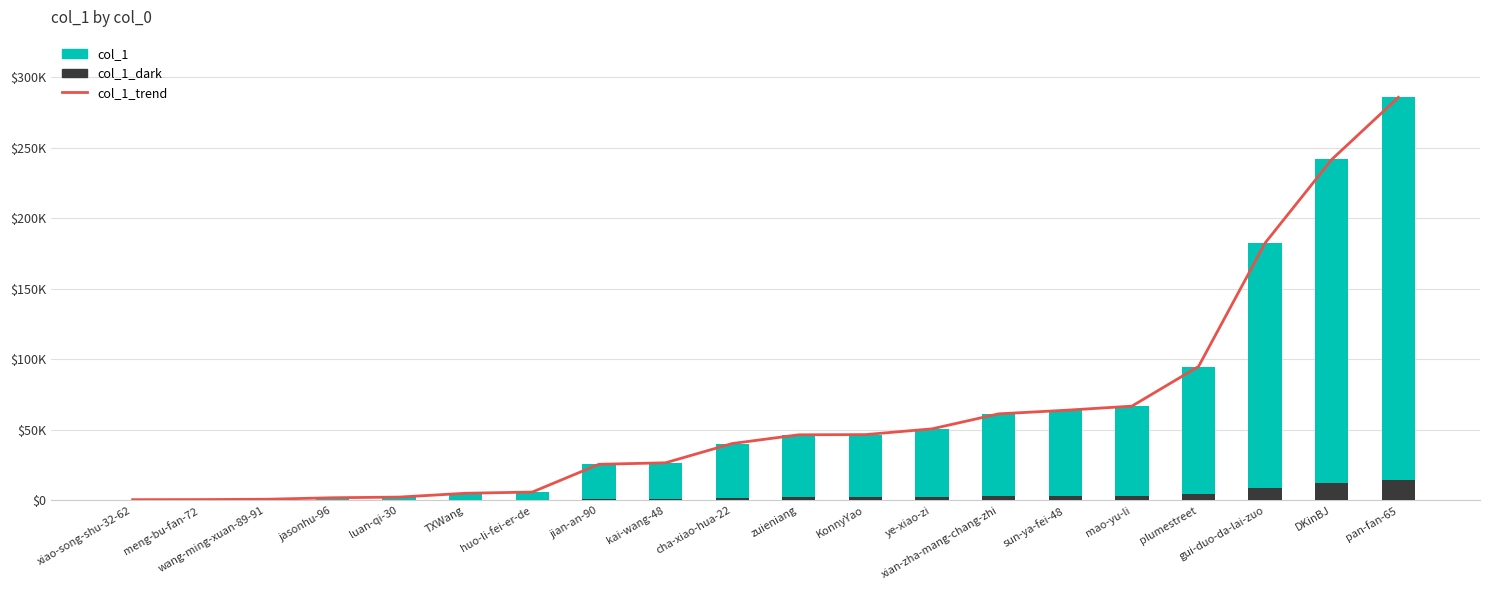

True or false: col_1_trend has a value of 25645.0 at jian-an-90.

True